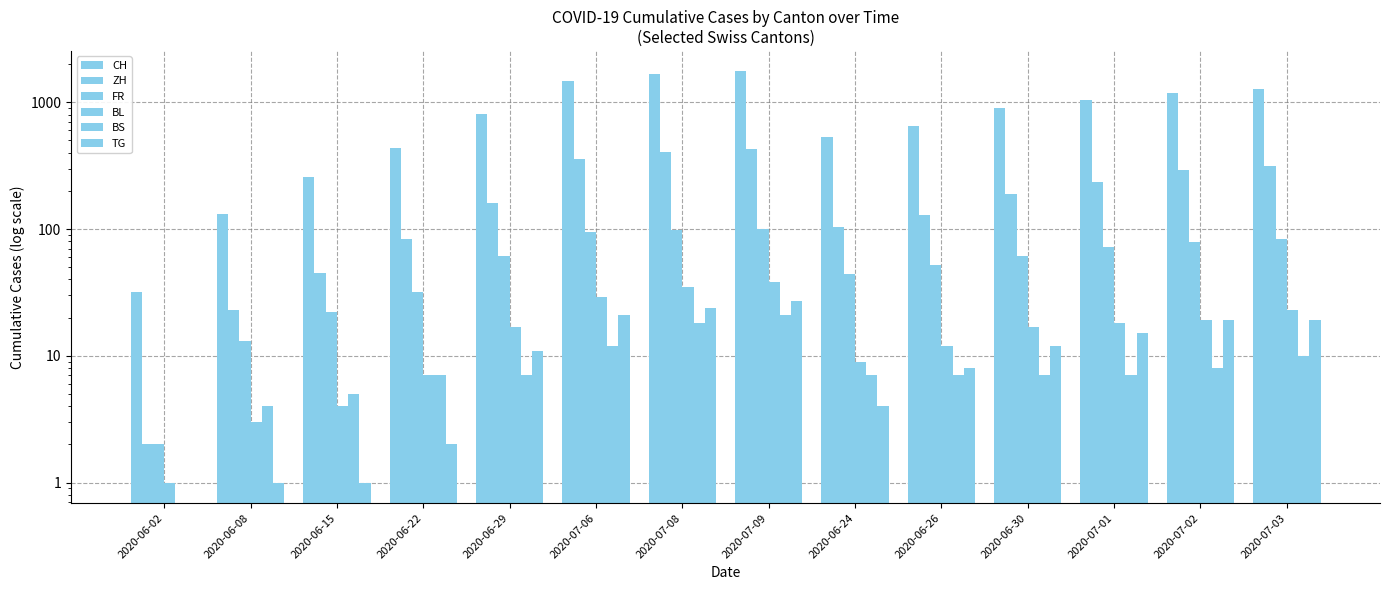

Is the value of FR at 2020-06-29 greater than the value of ZH at 2020-07-01?

No